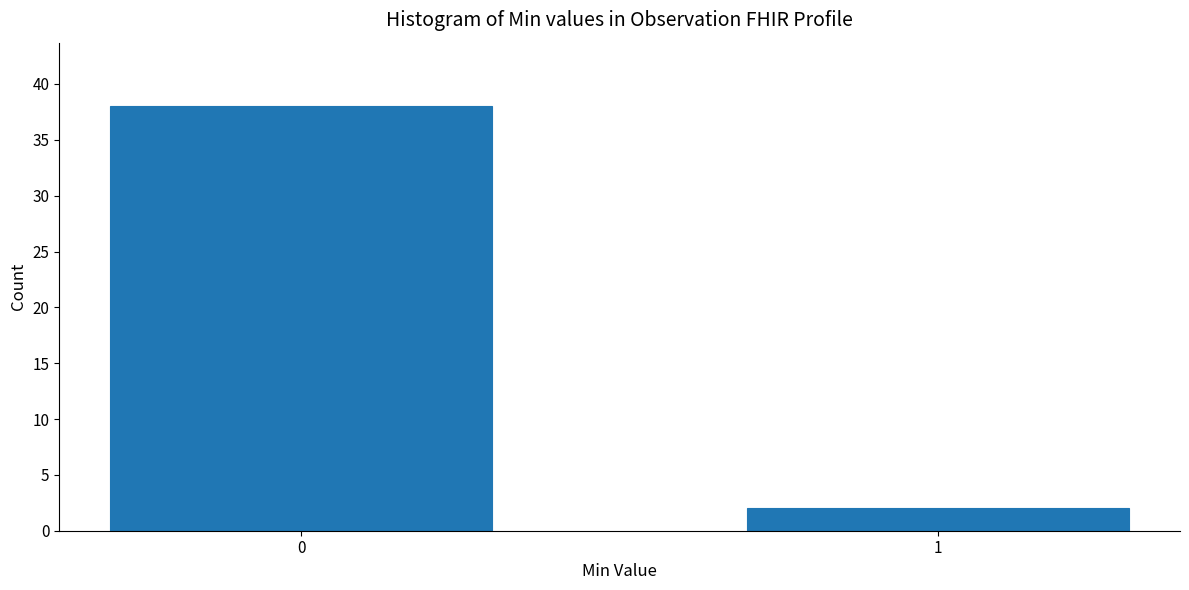

Reading left to right, what are all the values shown in this chart?

38	2